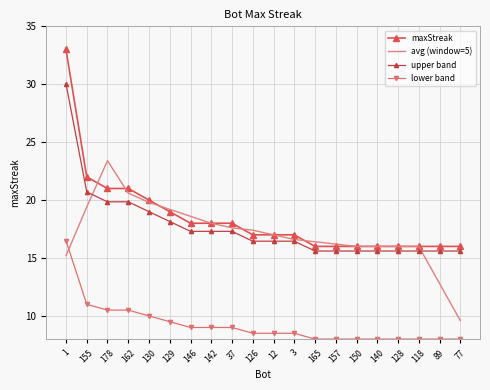

Rank the series by their maximum value, from highest to lowest.

maxStreak, upper band, avg (window=5), lower band